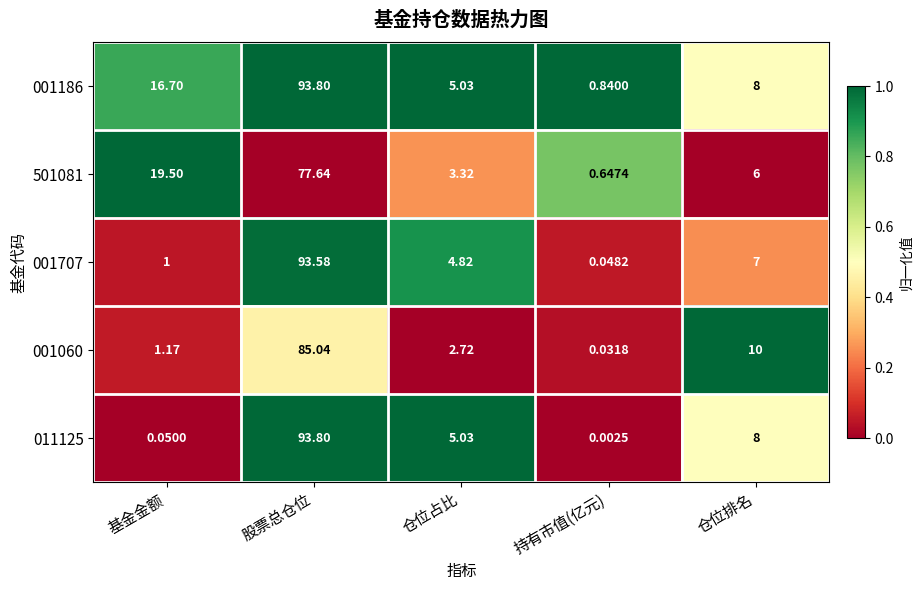

Is the value of 001186 at 仓位占比 greater than the value of 501081 at 仓位占比?

Yes